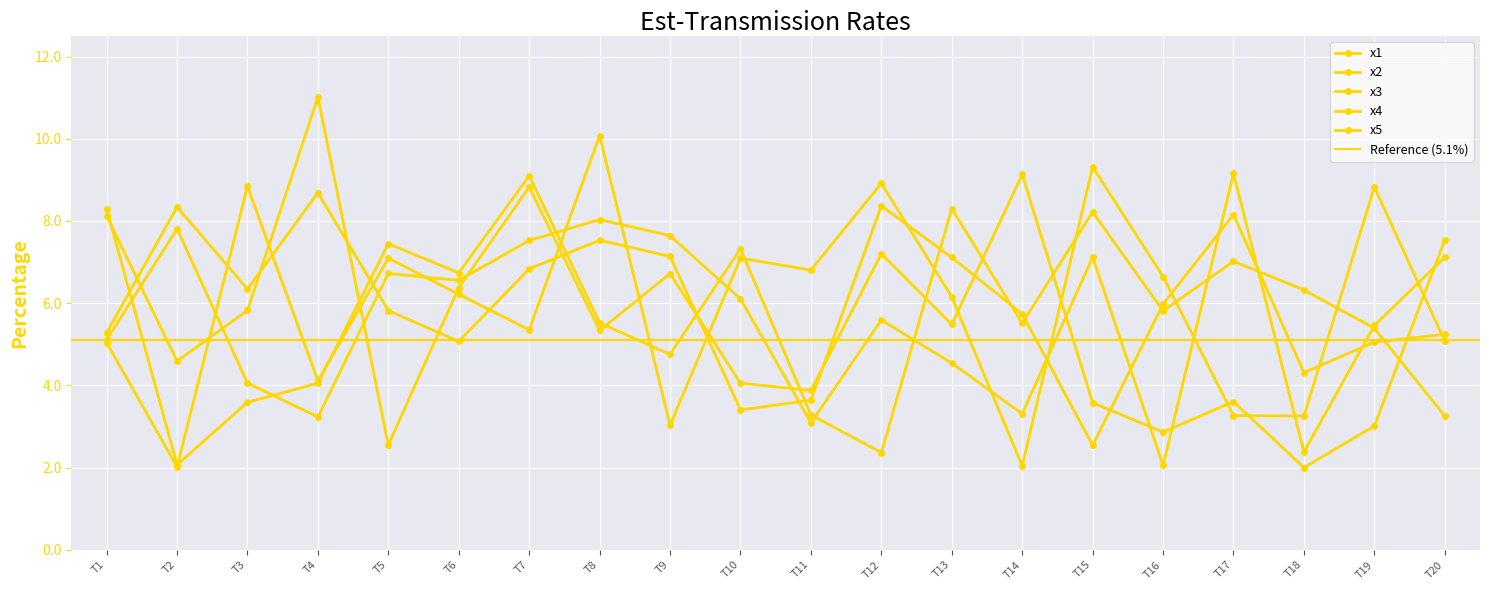

How many data points in x1 are above 5?

13